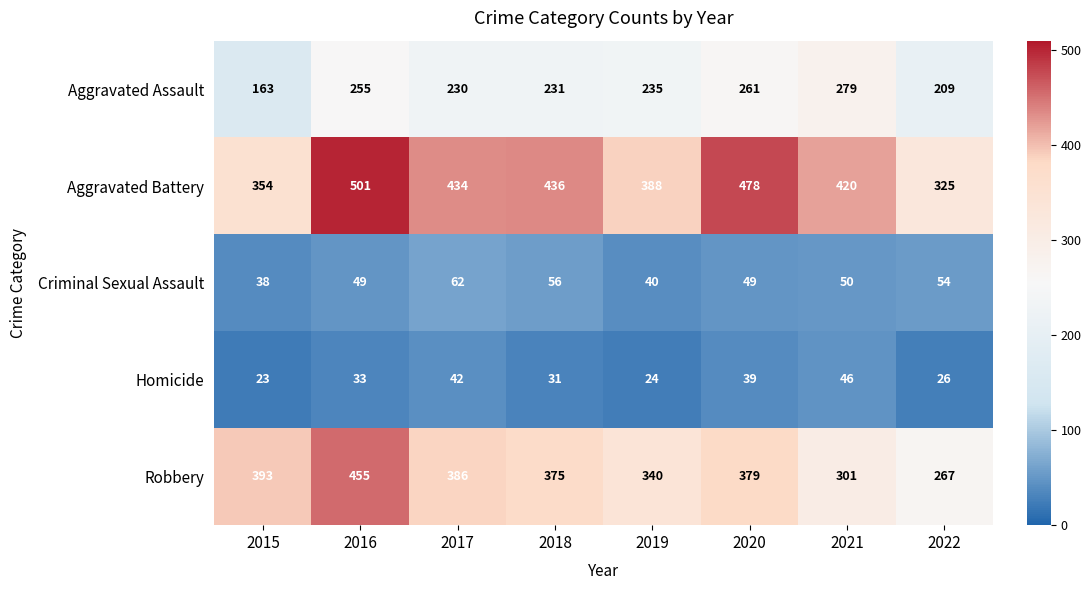

Which series changed the most between 2015 and 2018?

Aggravated Battery